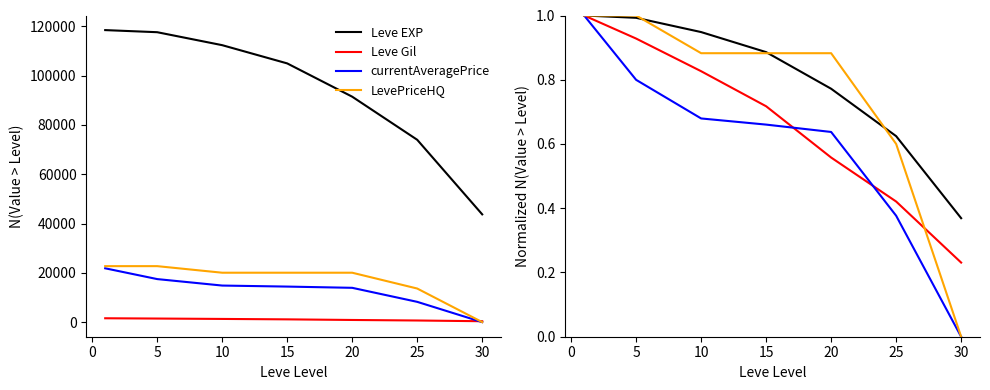

How many categories are shown in the chart?

7